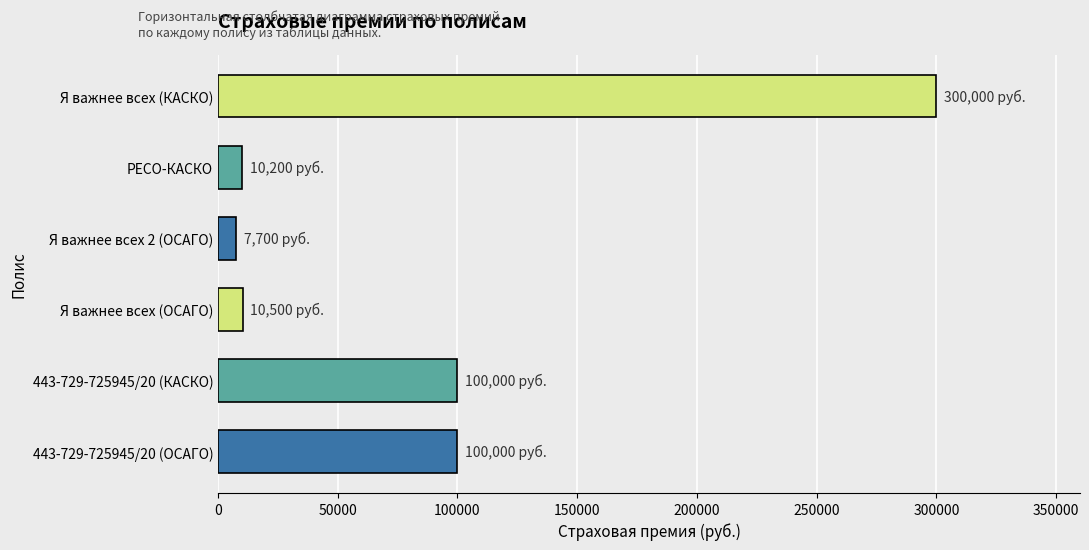

How many bars are there in total?

6